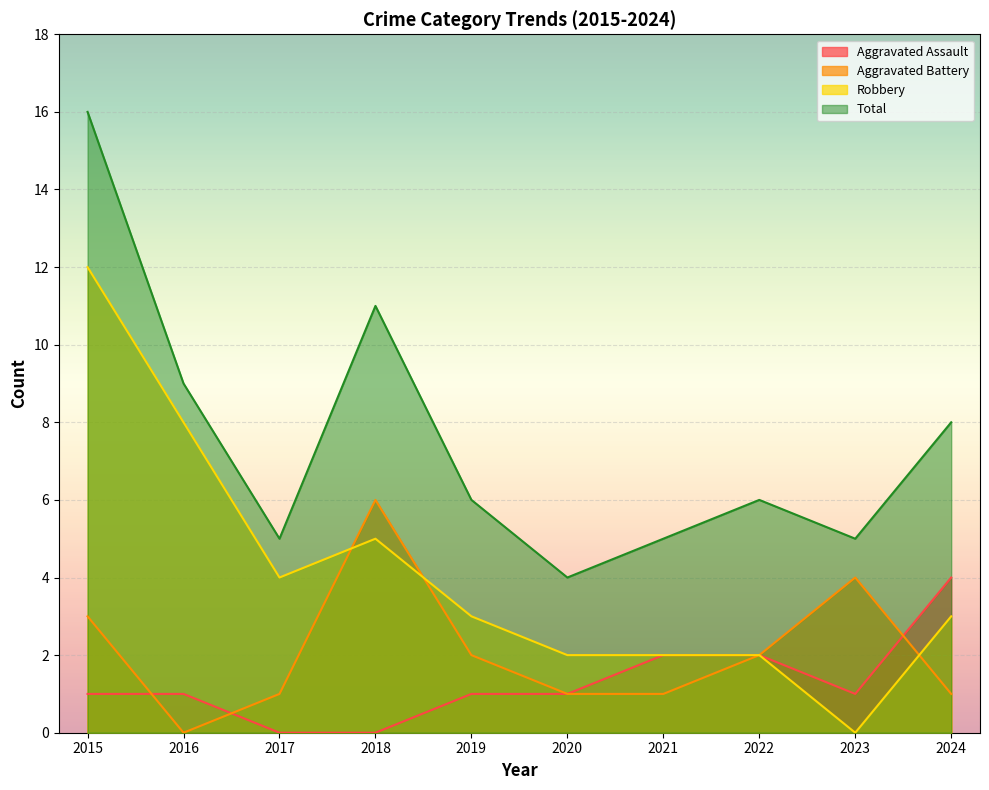

At how many categories does at least one series exceed 9?

2